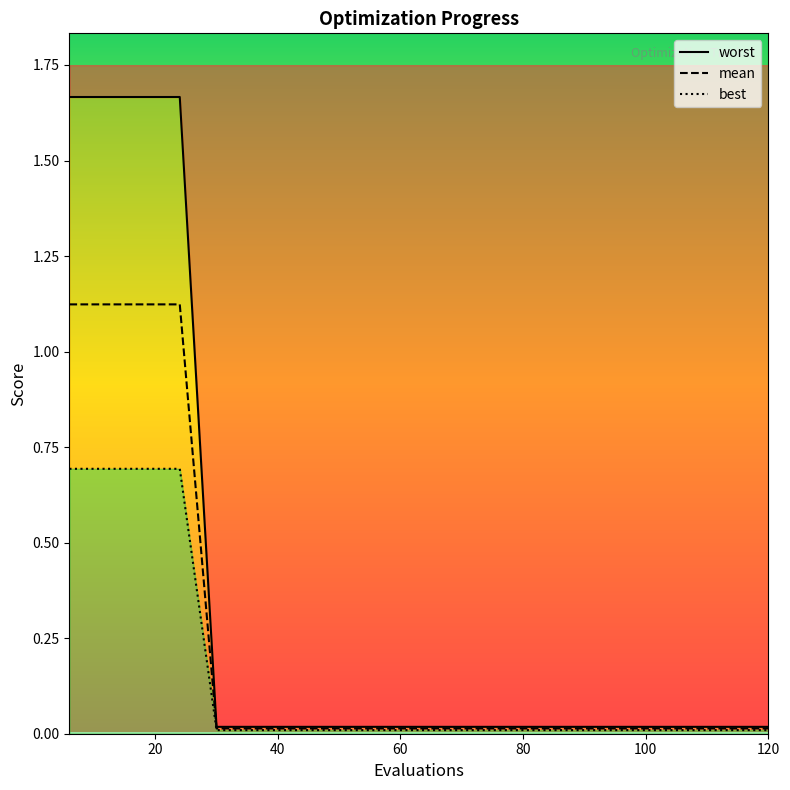

Reading right to left, what are all the values shown in this chart?

worst: 0.0	0.0	0.0	0.0	0.0	0.0	0.0	0.0	0.0	0.0	0.0	0.0	0.0	0.0	0.0	0.0	1.7	1.7	1.7	1.7
mean: 0.0	0.0	0.0	0.0	0.0	0.0	0.0	0.0	0.0	0.0	0.0	0.0	0.0	0.0	0.0	0.0	1.1	1.1	1.1	1.1
best: 0.0	0.0	0.0	0.0	0.0	0.0	0.0	0.0	0.0	0.0	0.0	0.0	0.0	0.0	0.0	0.0	0.7	0.7	0.7	0.7